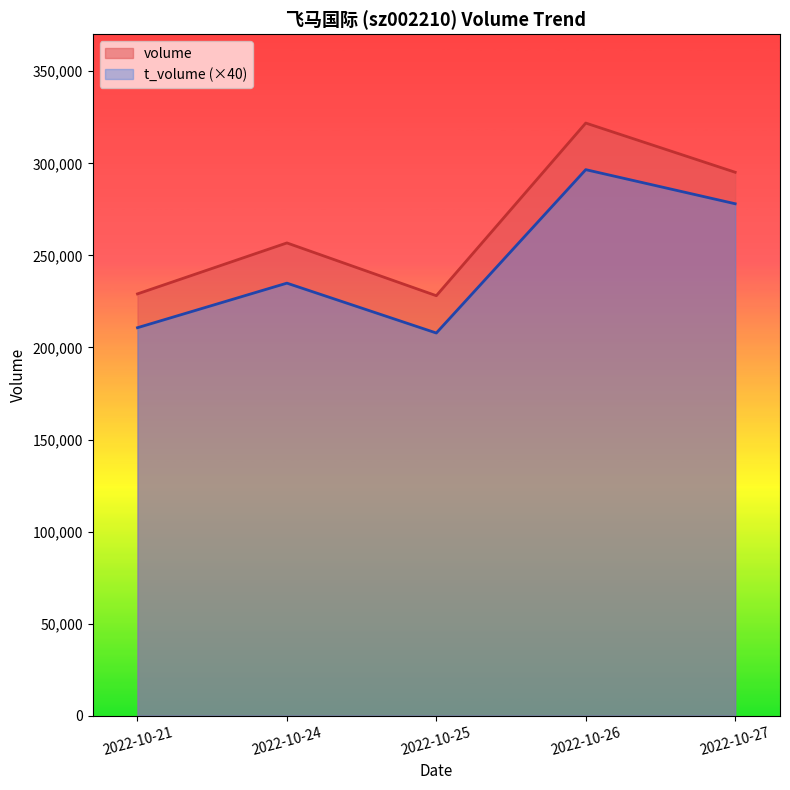

What is the spread (max minus min) of values at 2022-10-26?

25305